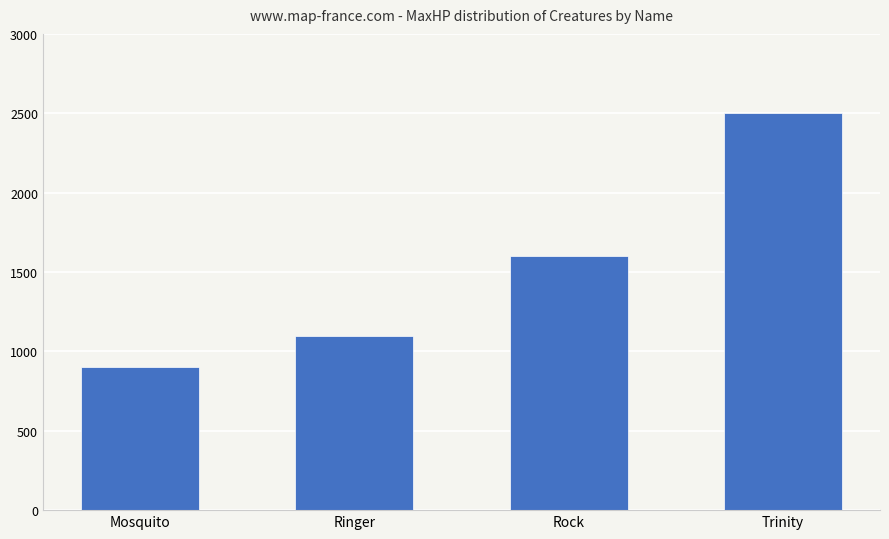

The value at Ringer is 1100. True or false?

True